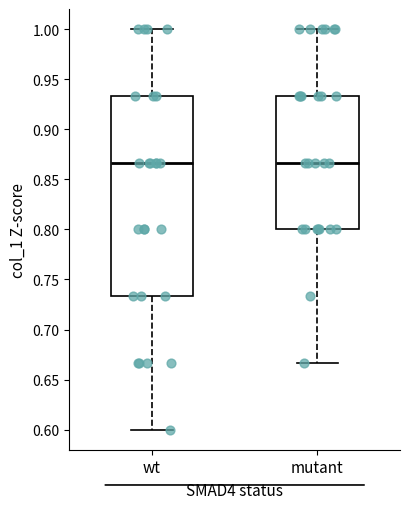

Reading left to right, transcribe this box plot: for each box, give where its median line is, the range the box spans, and where its two whiskers end, as read against the y-axis. The values are not printed on the chart, so give them approximately, as read against the axis.

wt: median 0.865, box 0.735 to 0.935, whiskers 0.600 to 1.000
mutant: median 0.865, box 0.800 to 0.935, whiskers 0.665 to 1.000